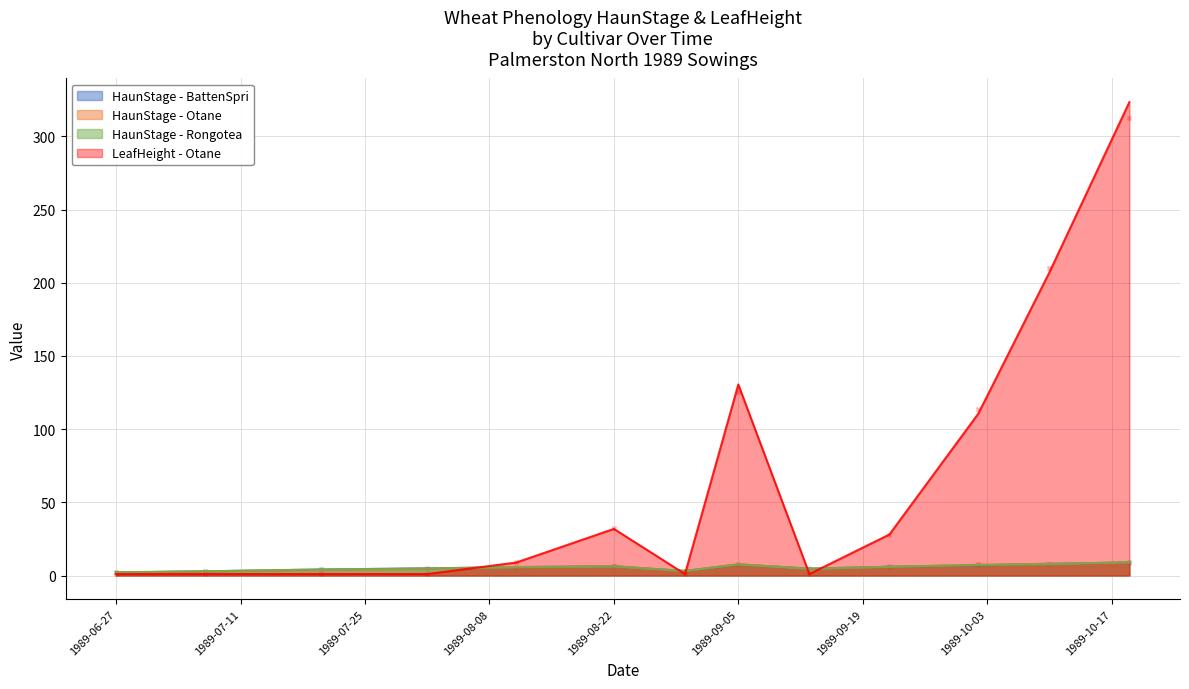

What are all the series names shown in the legend?

HaunStage - BattenSpri, HaunStage - Otane, HaunStage - Rongotea, LeafHeight - Otane